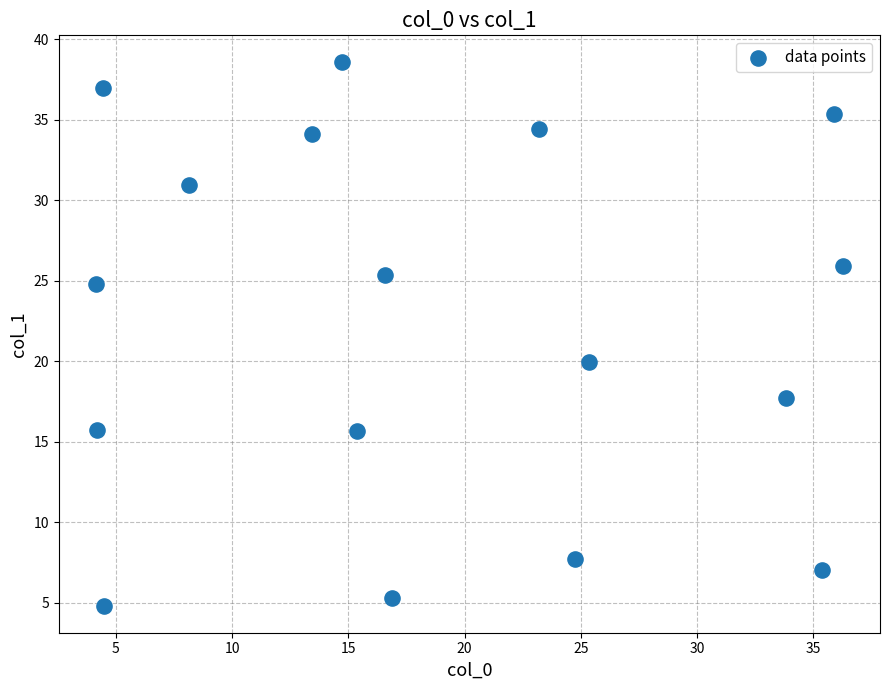

What is the range of Y values (max minus min)?

33.7